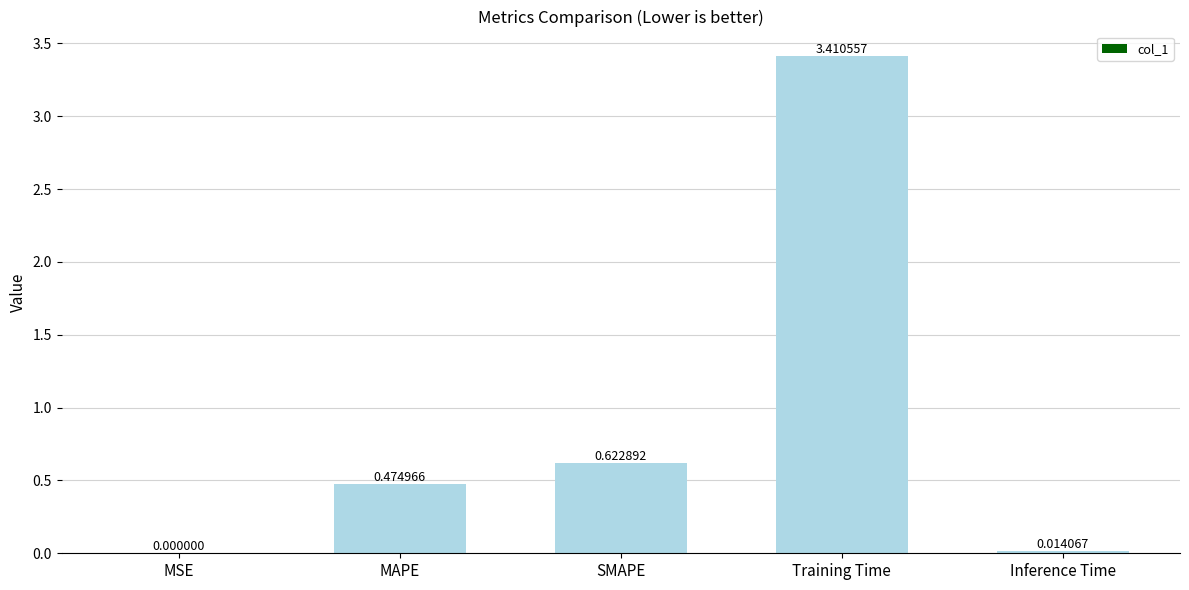

What is the sum of all values?

4.5